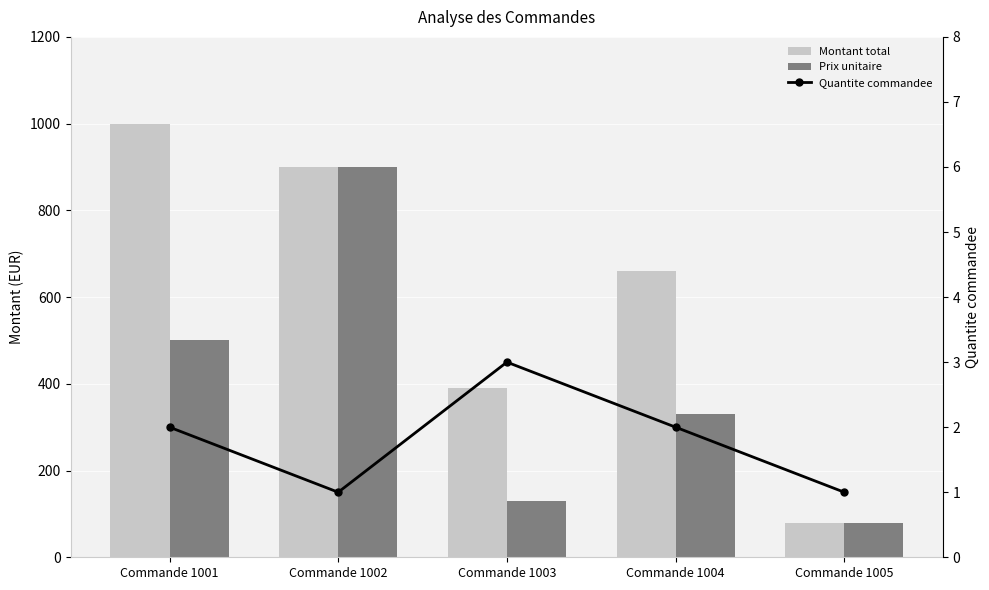

Reading left to right, transcribe all the data shown in this chart.

Montant total: 1000.0	900.0	390.0	660.0	80.0
Prix unitaire: 500.0	900.0	130.0	330.0	80.0
Quantite commandee: 2.0	1.0	3.0	2.0	1.0